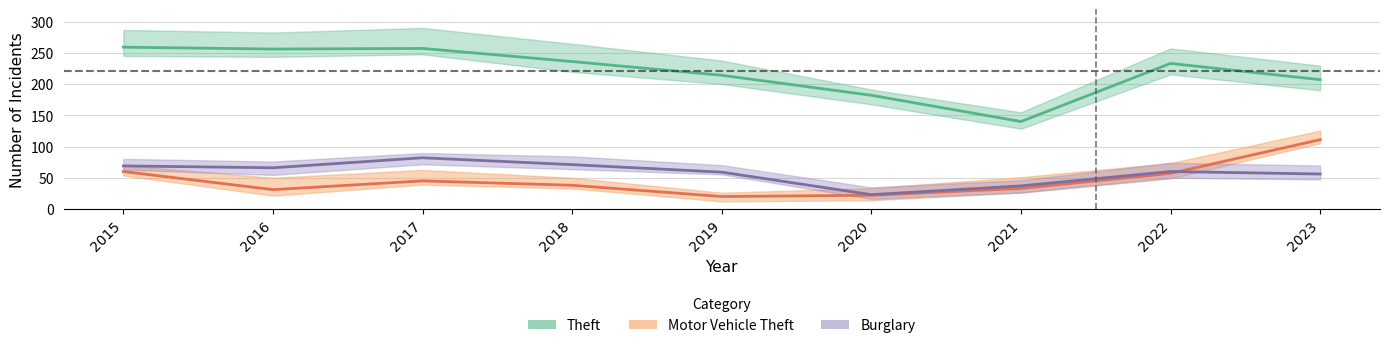

What are all the series names shown in the legend?

Theft, Burglary, Motor Vehicle Theft